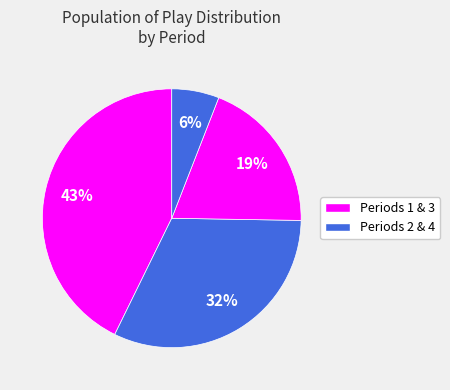

How many segments does this pie chart have?

4